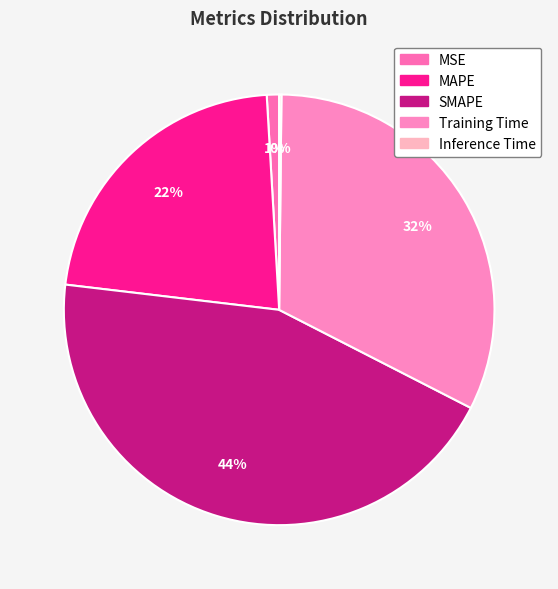

To the nearest percent, what portion does MAPE represent?

22%